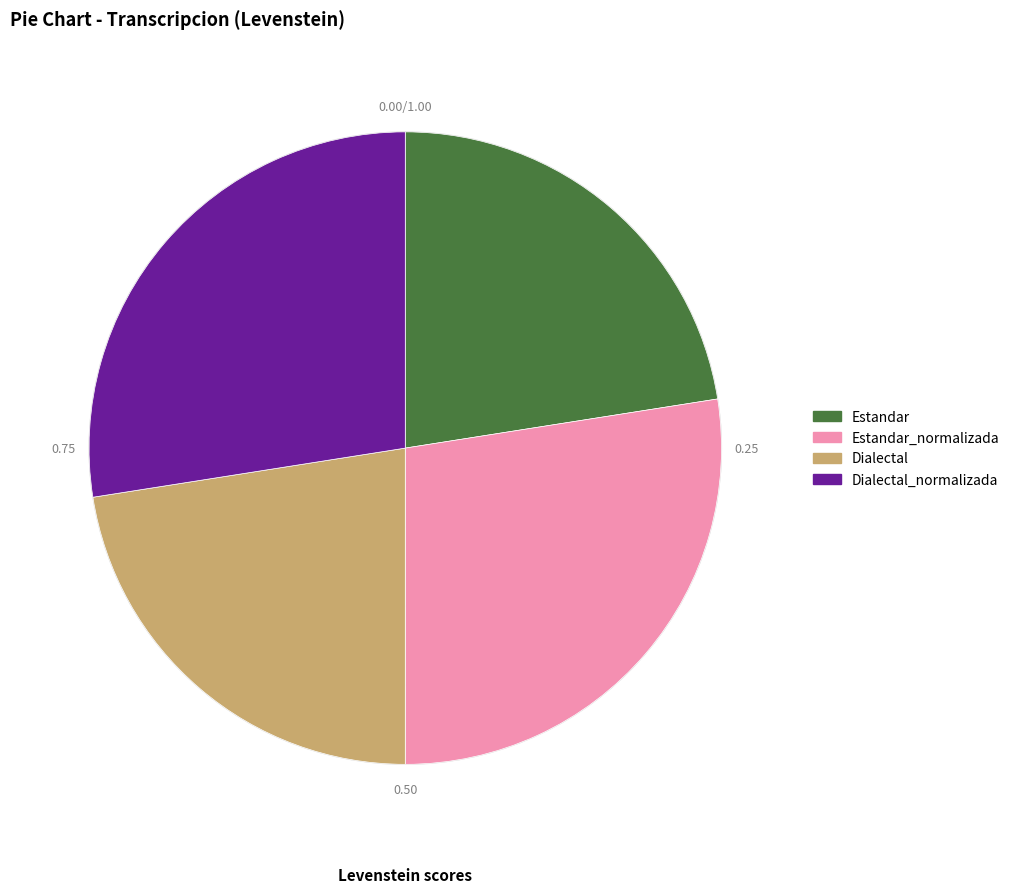

Count the number of slices in the pie.

4